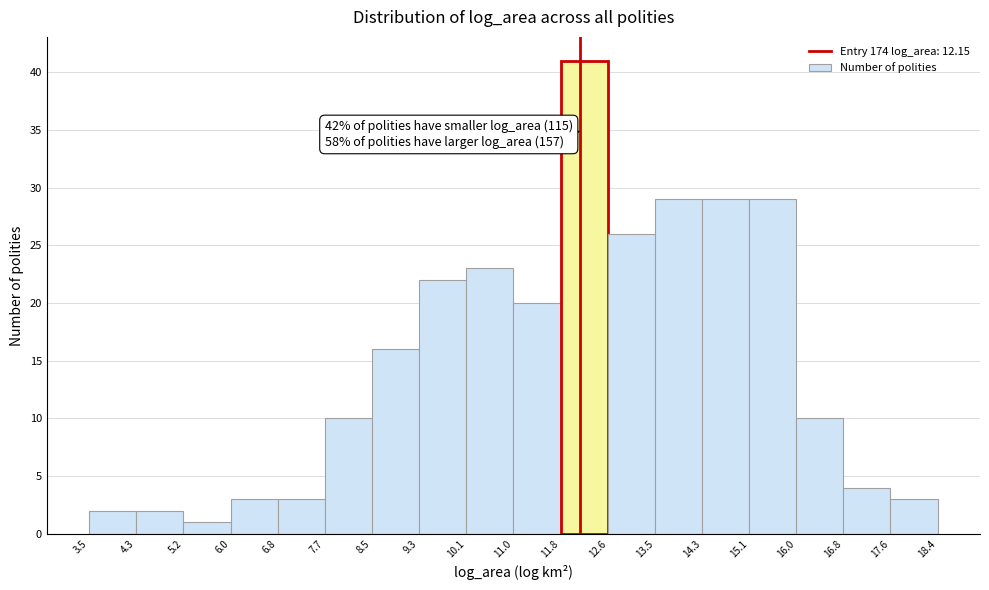

Over which range of the x-axis is the bar tallest?

11.8 to 12.6